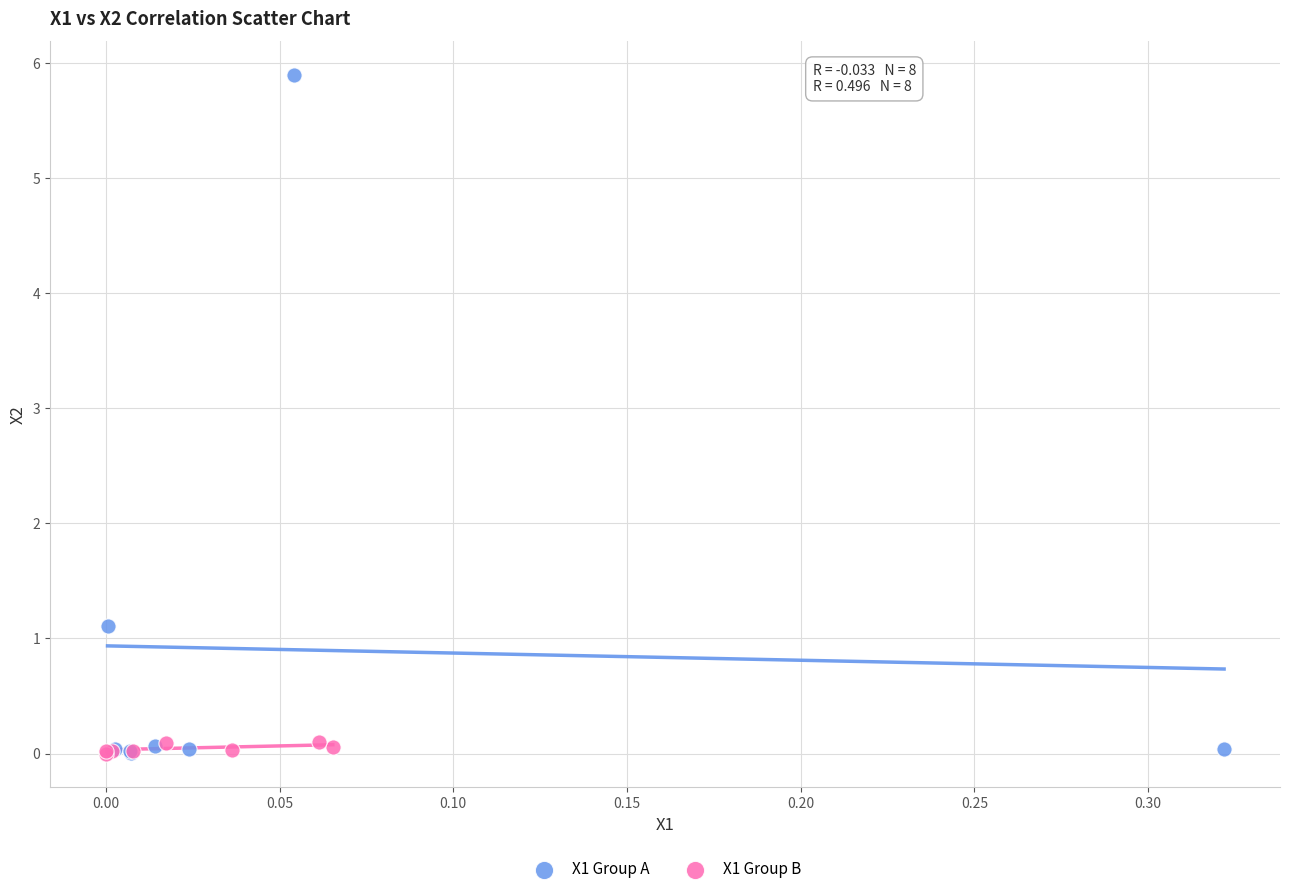

Which series has the widest spread of Y values?

X1 Group A